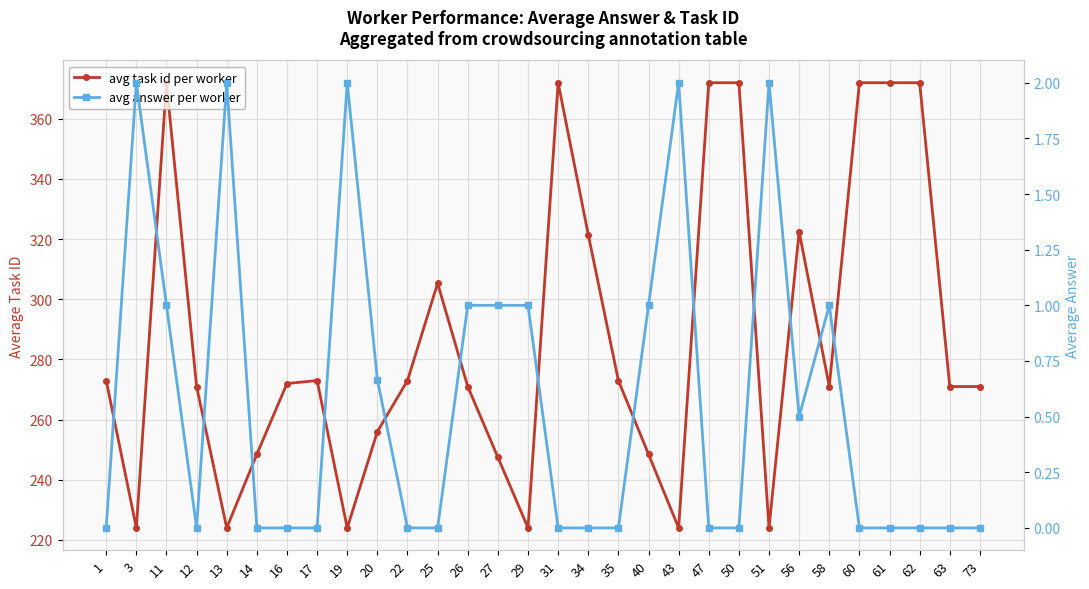

What is the sum of the avg task id per worker values at 26 and 17?

544.0